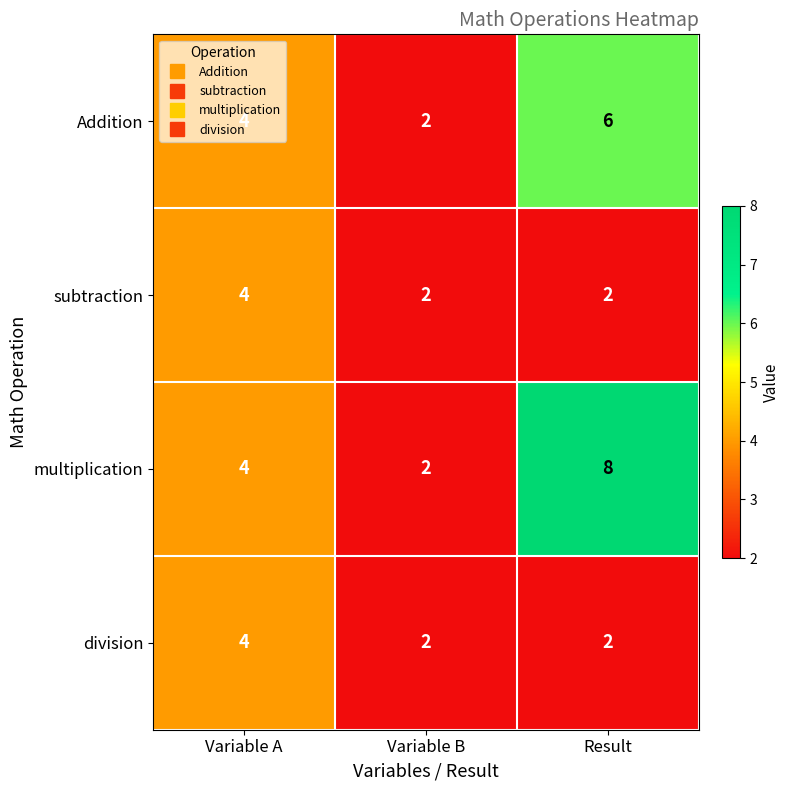

Which series has the widest spread of values?

multiplication